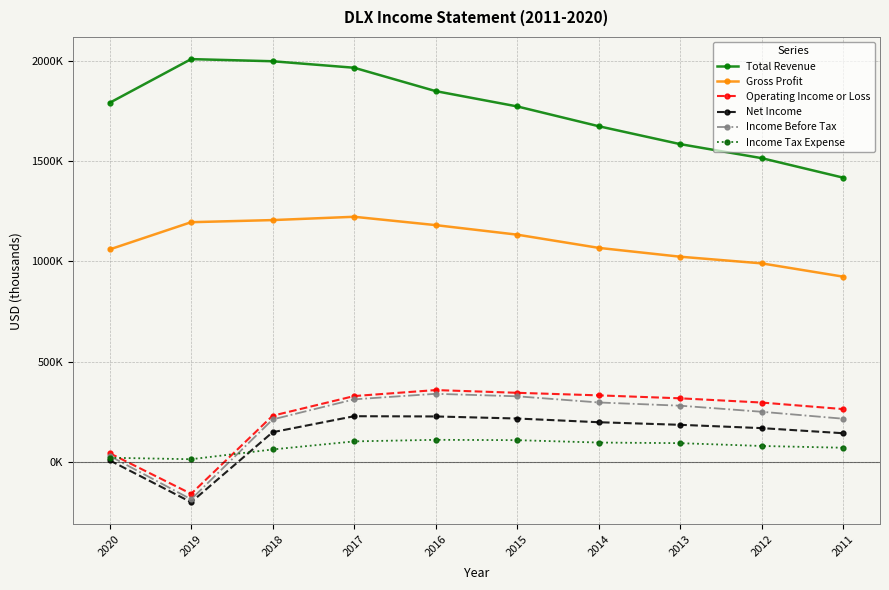

In Net Income, how many points are lower than both neighbors (excluding endpoints)?

1